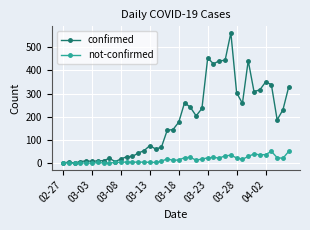

What is the maximum value shown in the chart?

562